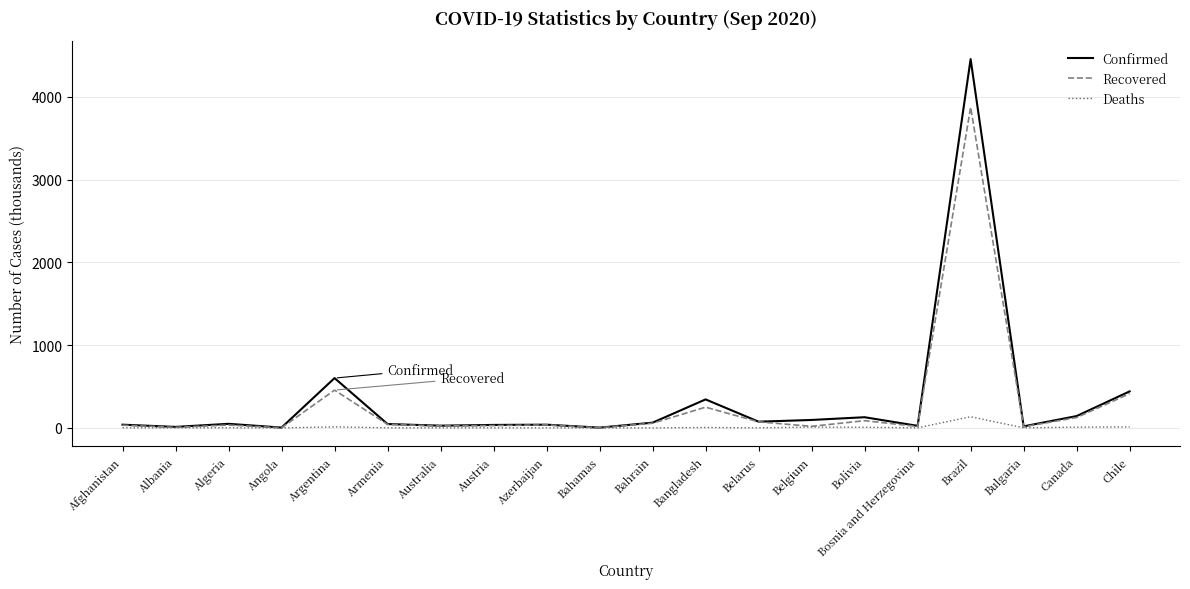

Which series has the widest spread of values?

Confirmed